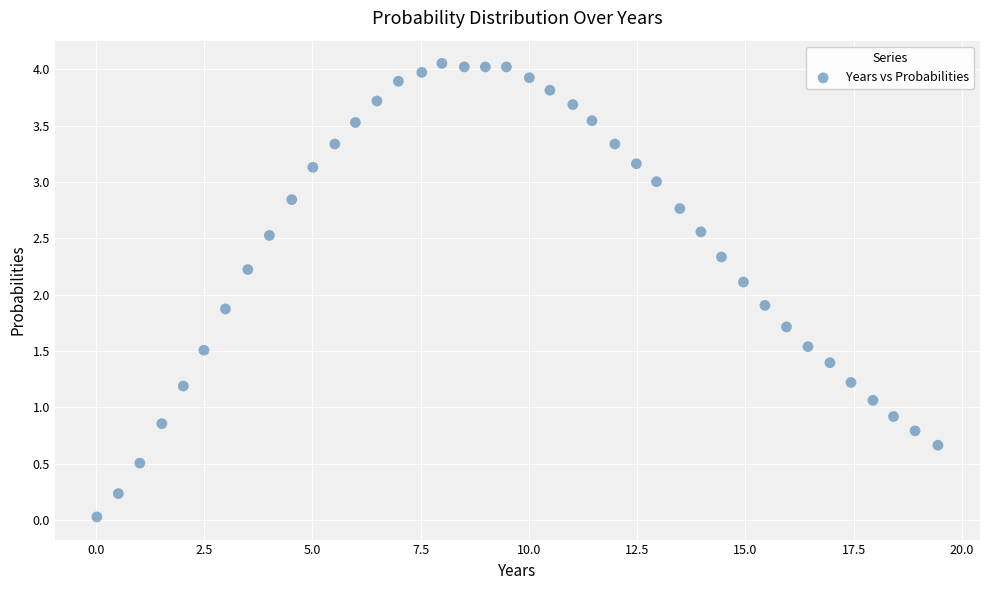

What is the range of X values (max minus min)?

19.4